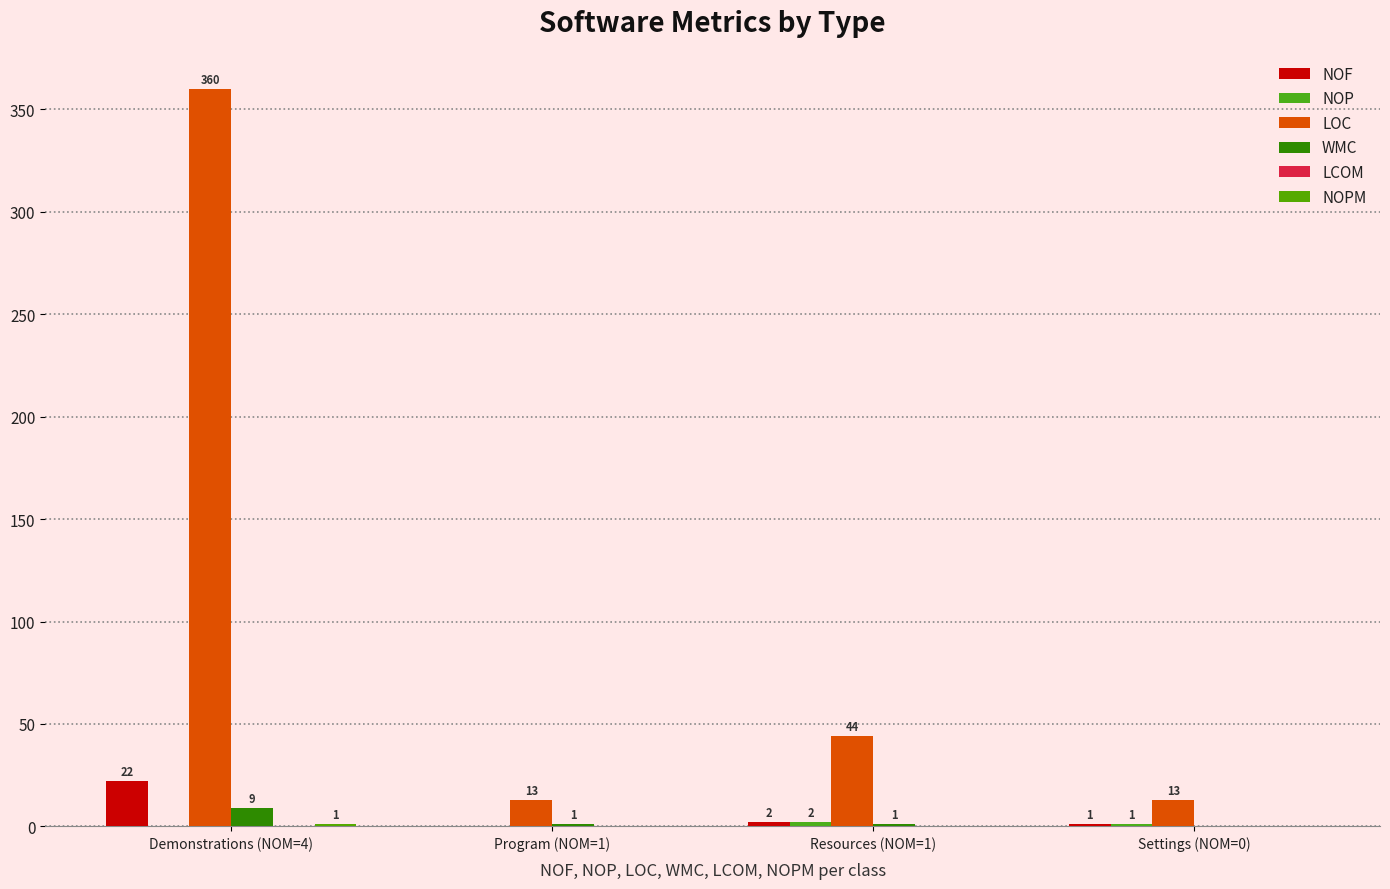

How many groups of bars are there?

4